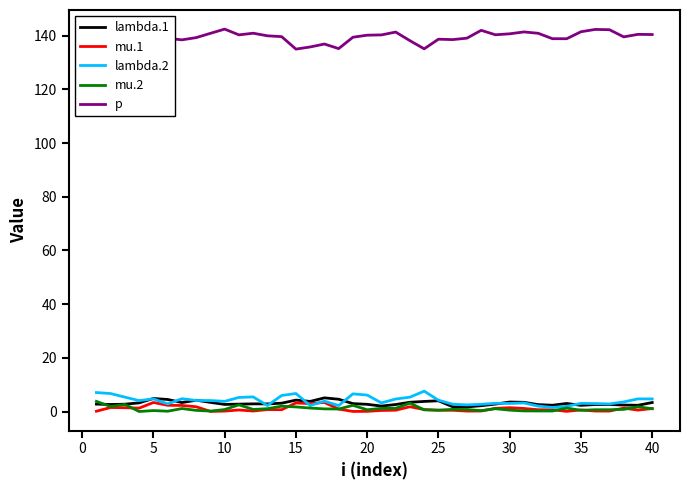

True or false: p and mu.2 intersect in this chart.

False